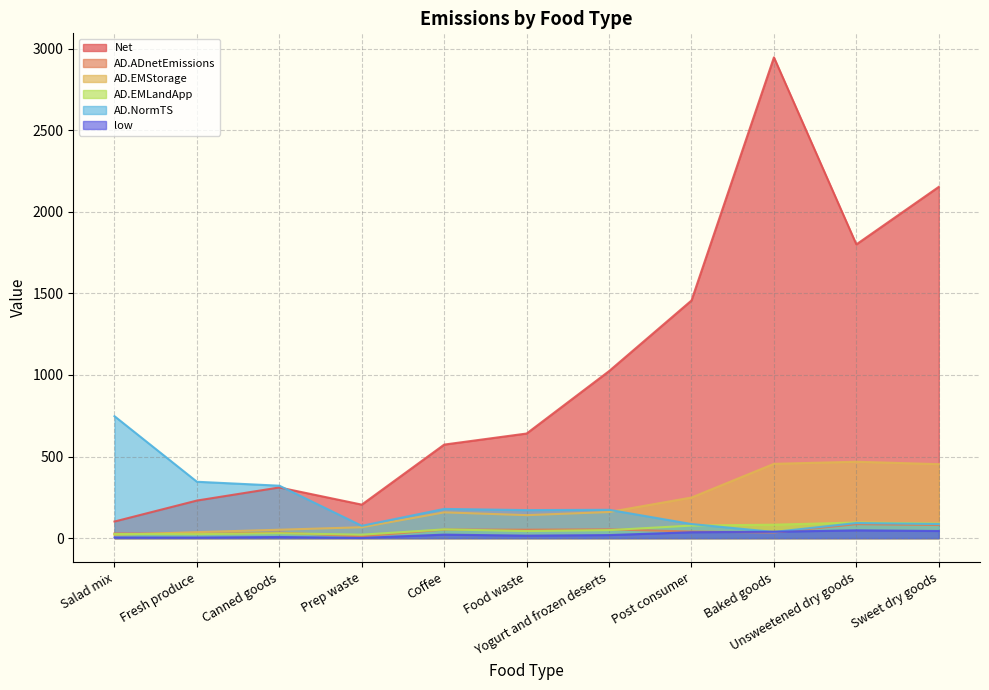

Which series ends up on top after the final intersection of AD.NormTS and AD.EMLandApp?

AD.EMLandApp